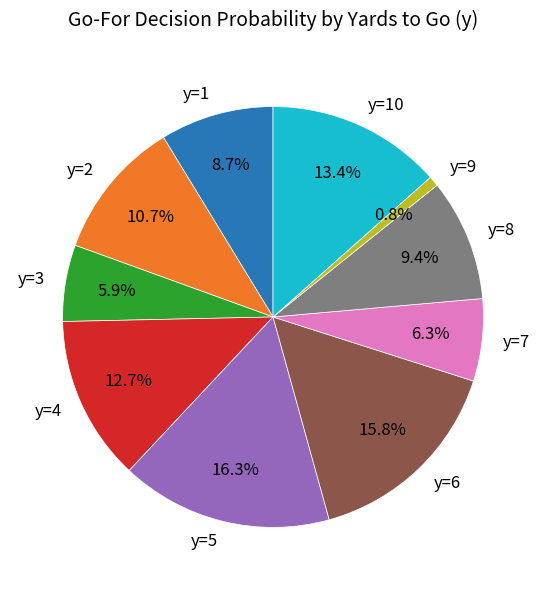

Which slice is the smallest?

y=9